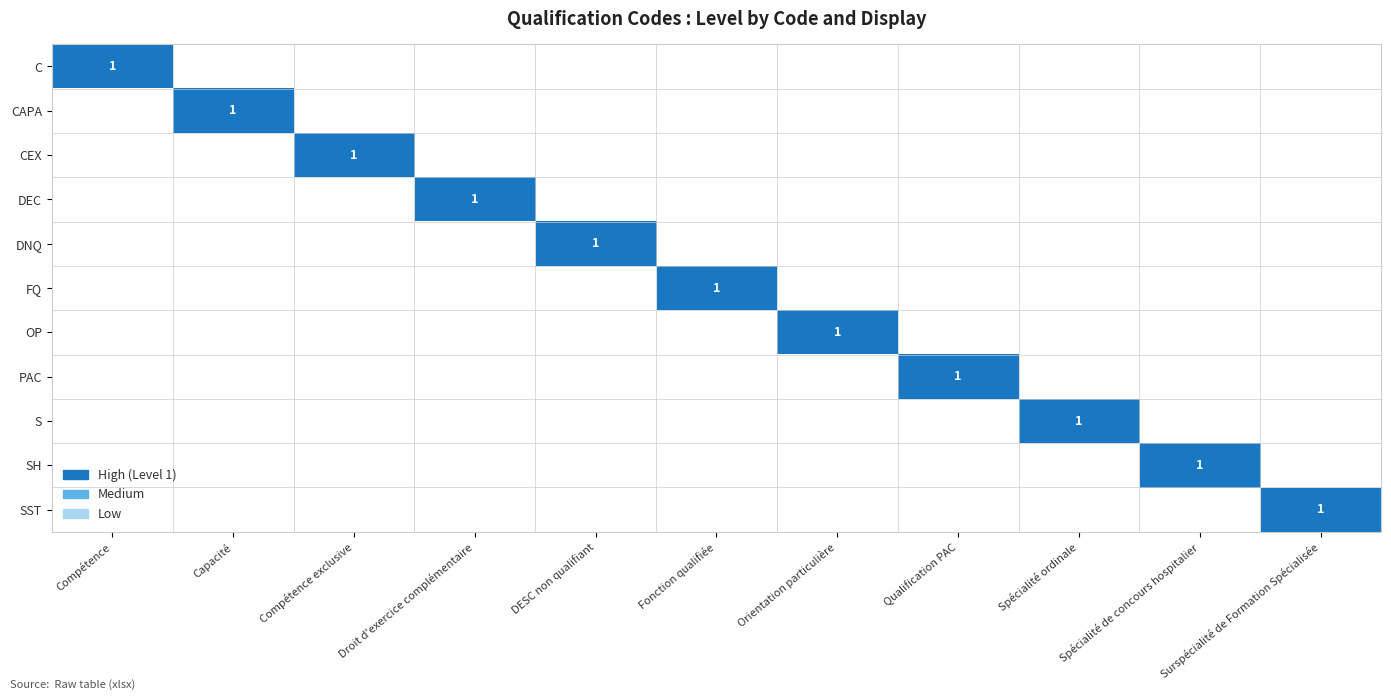

True or false: DEC has a value of 1 at Droit d'exercice complémentaire.

True